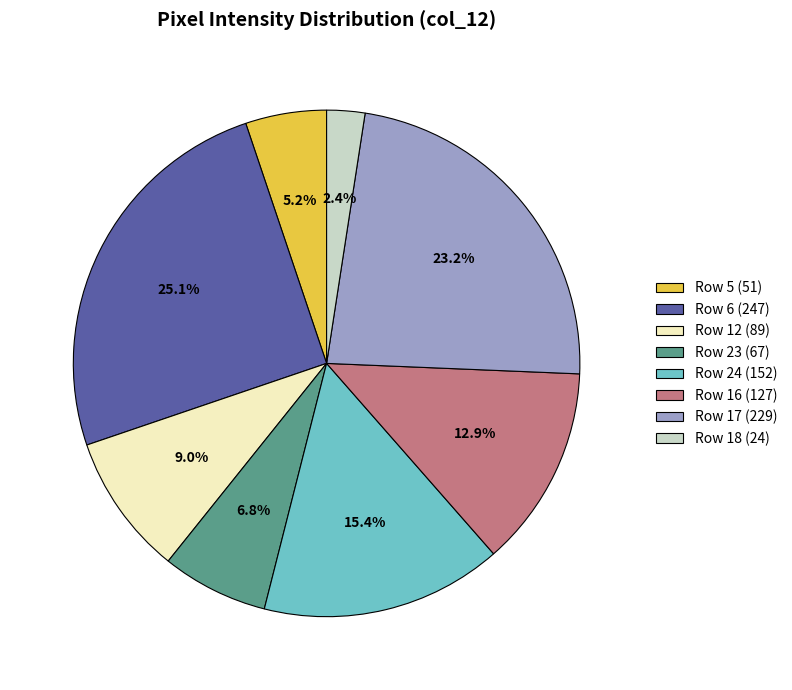

Is there any slice that represents more than half of the pie?

No